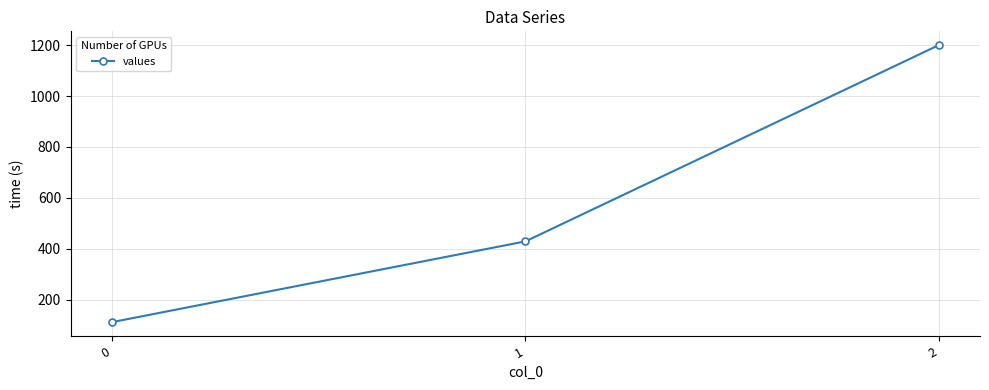

How many data points are less than 428?

1